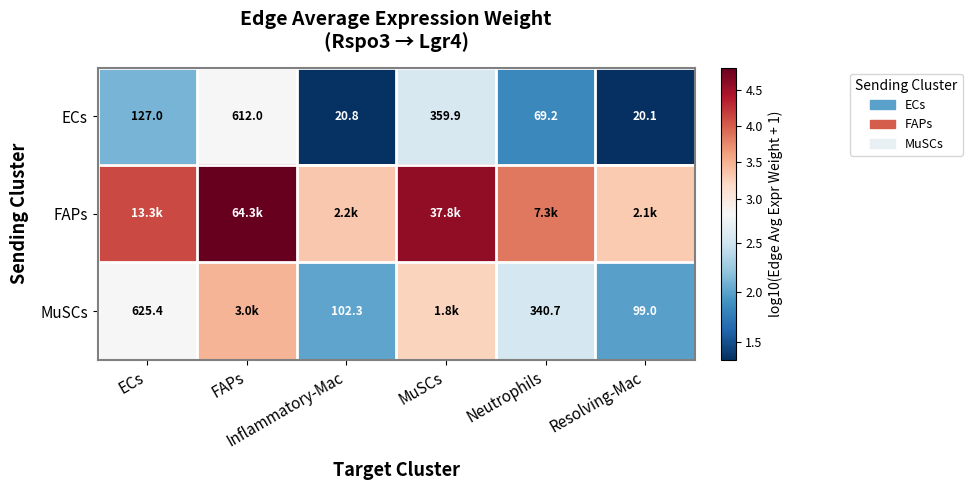

The value of ECs at ECs is 2.1. True or false?

True